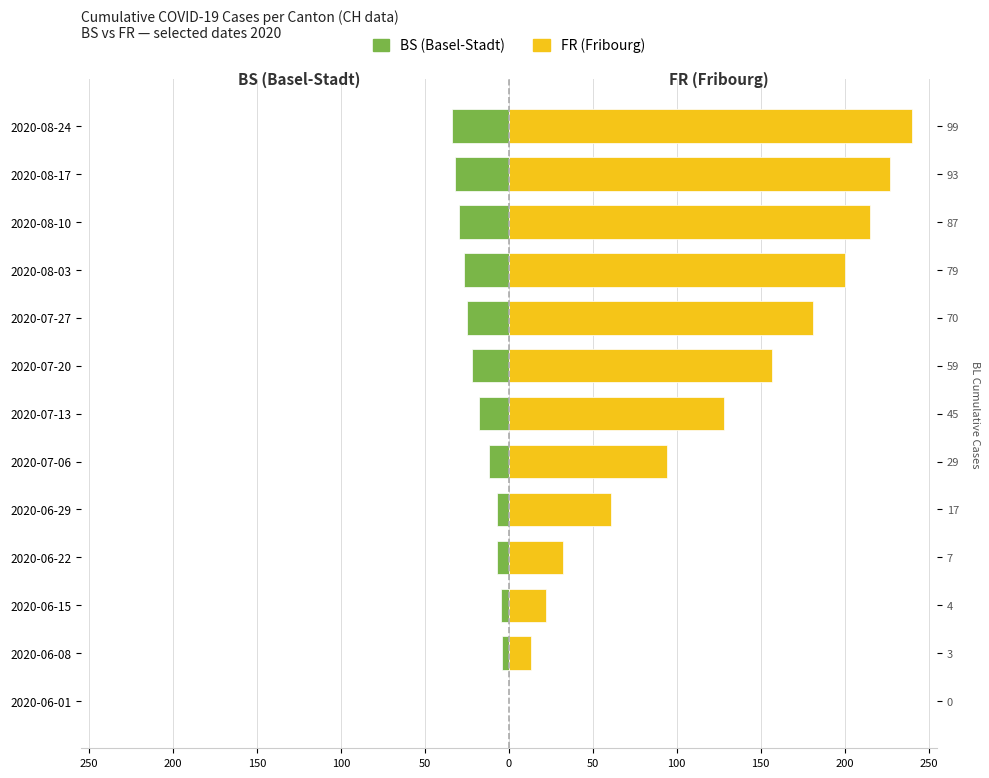

The value of FR (Fribourg) at 2020-08-03 is 200. True or false?

True